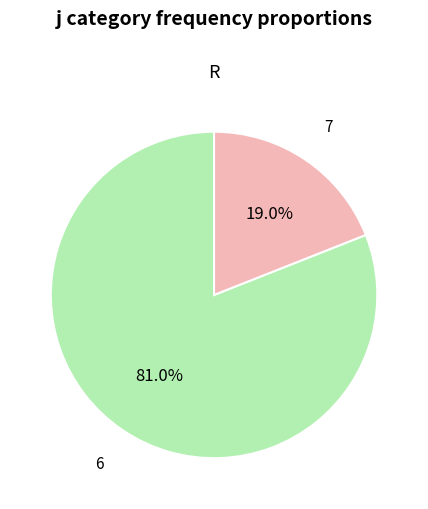

What is the majority slice?

6